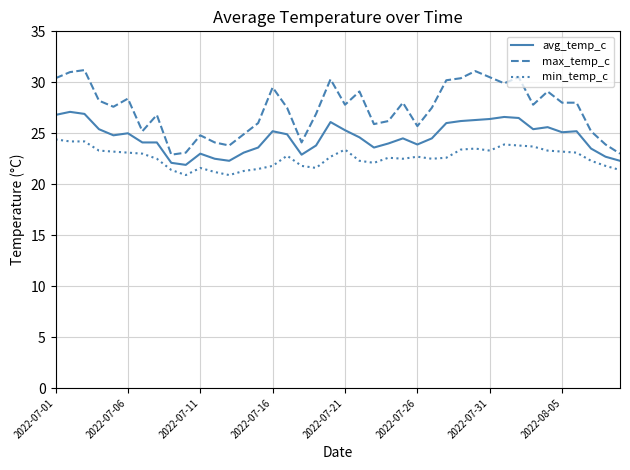

How many lines are shown in the chart?

3